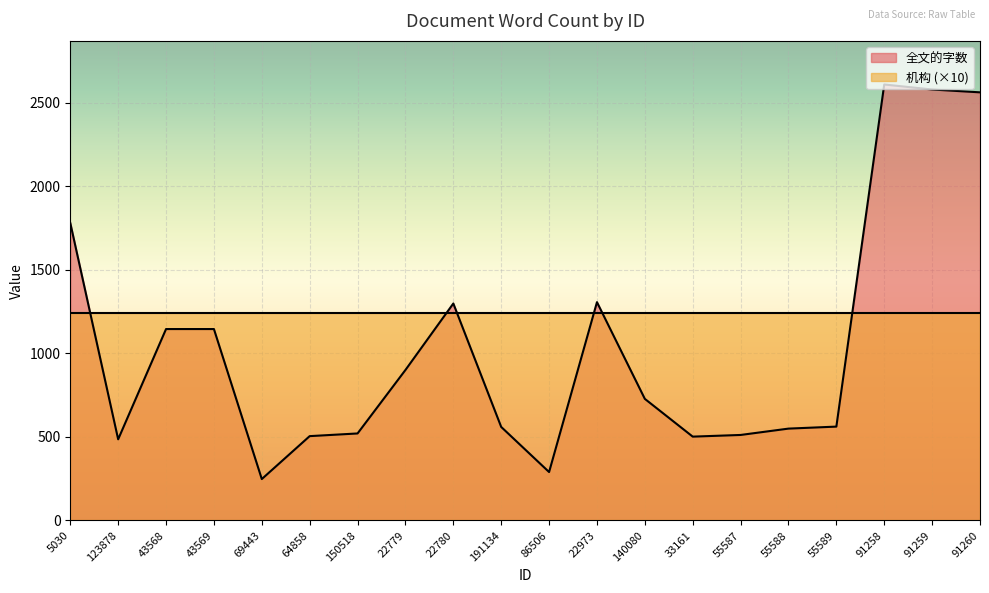

At which category does the chart reach its minimum across all series?

69443